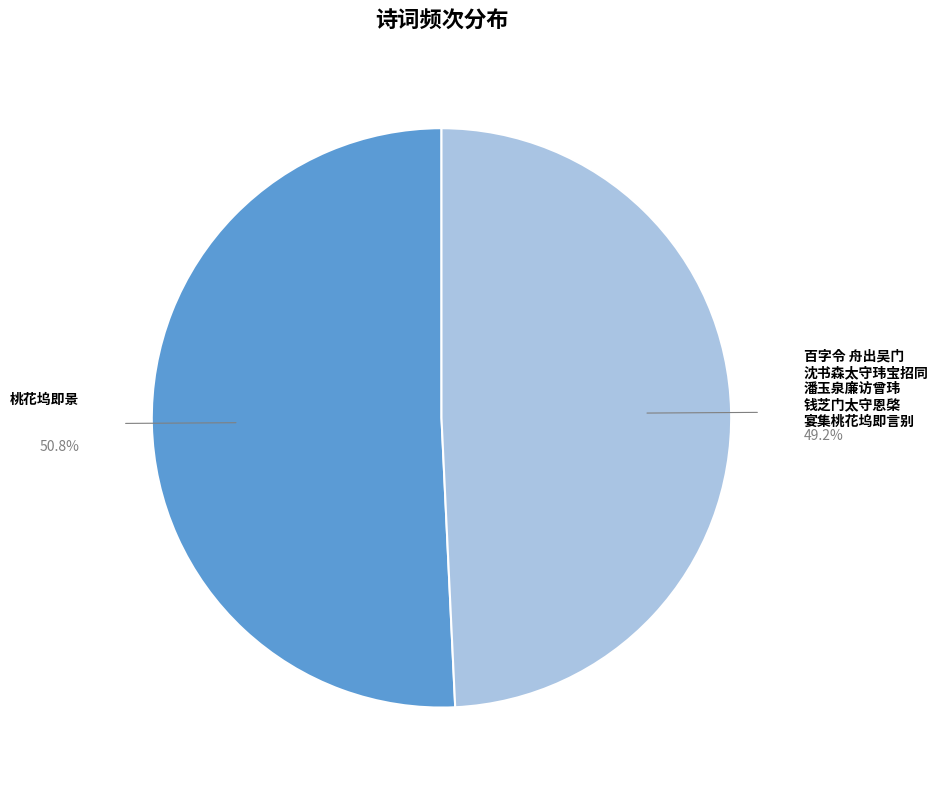

Does 桃花坞即景 represent more than half of the total?

Yes